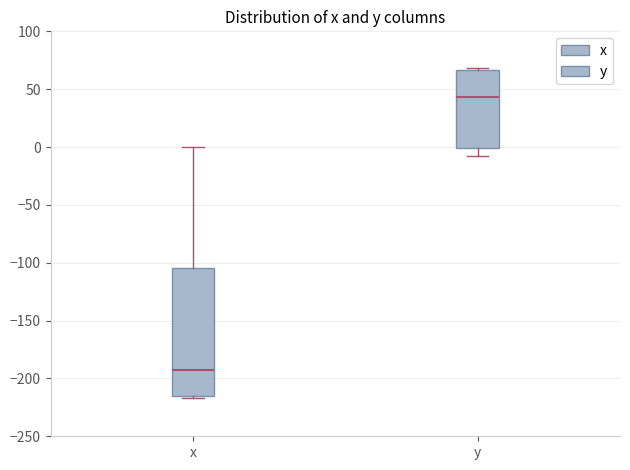

Which box's median line is the highest?

y